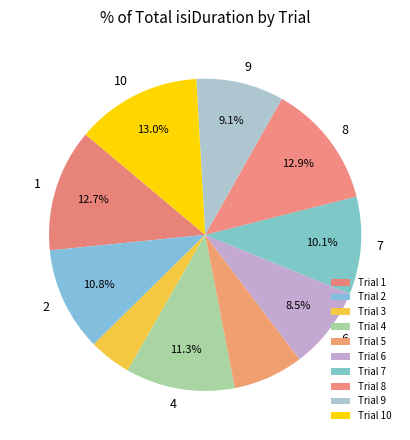

Is there any slice that represents more than half of the pie?

No